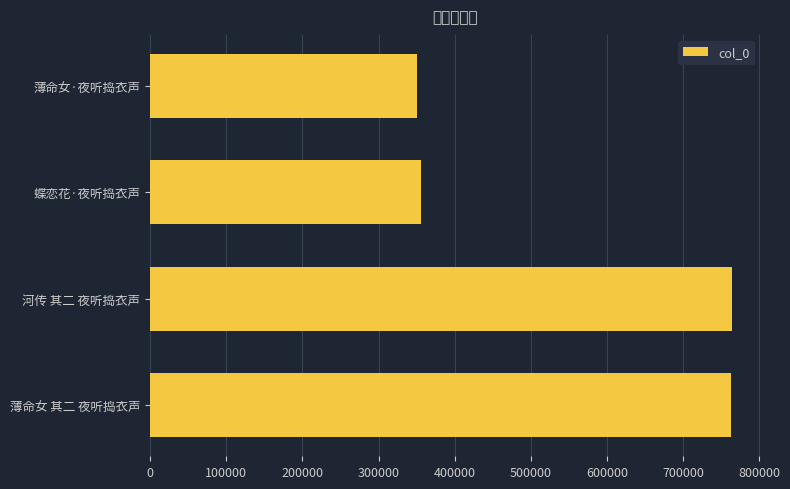

How many values exceed 762743?

1